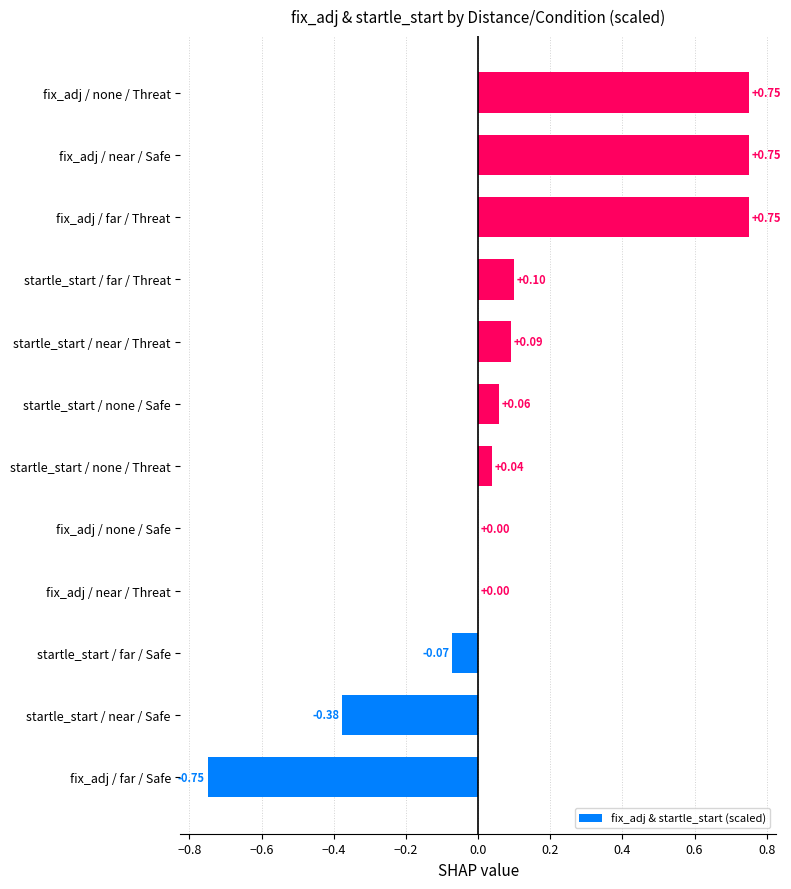

What is the sum of all values?

1.3